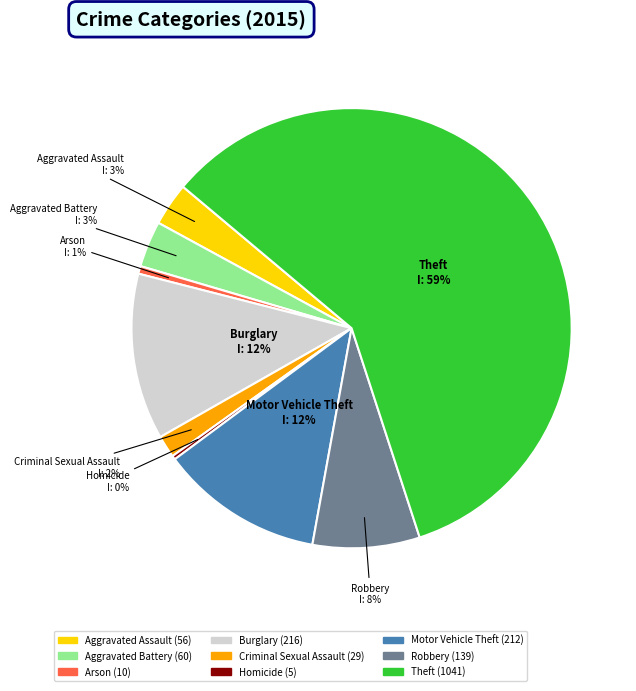

Is it true that Arson is 11% of the pie?

False